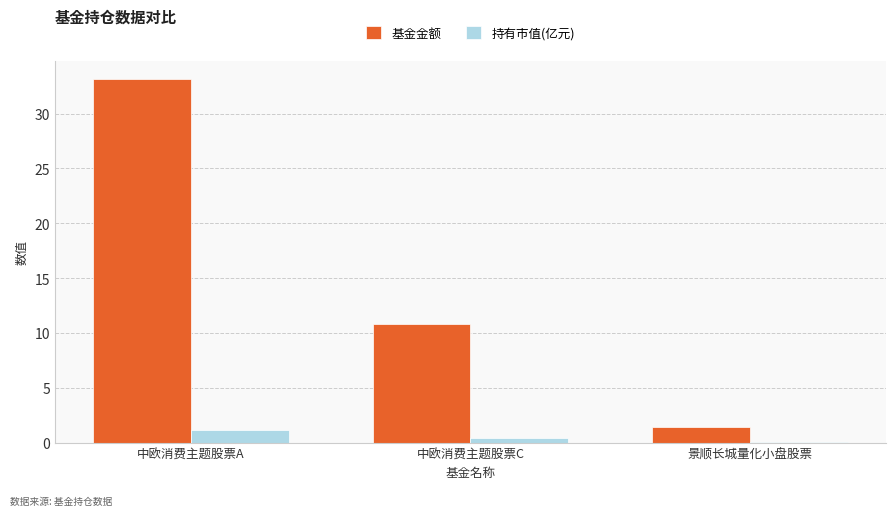

Which series changed the most between 中欧消费主题股票A and 中欧消费主题股票C?

基金金额